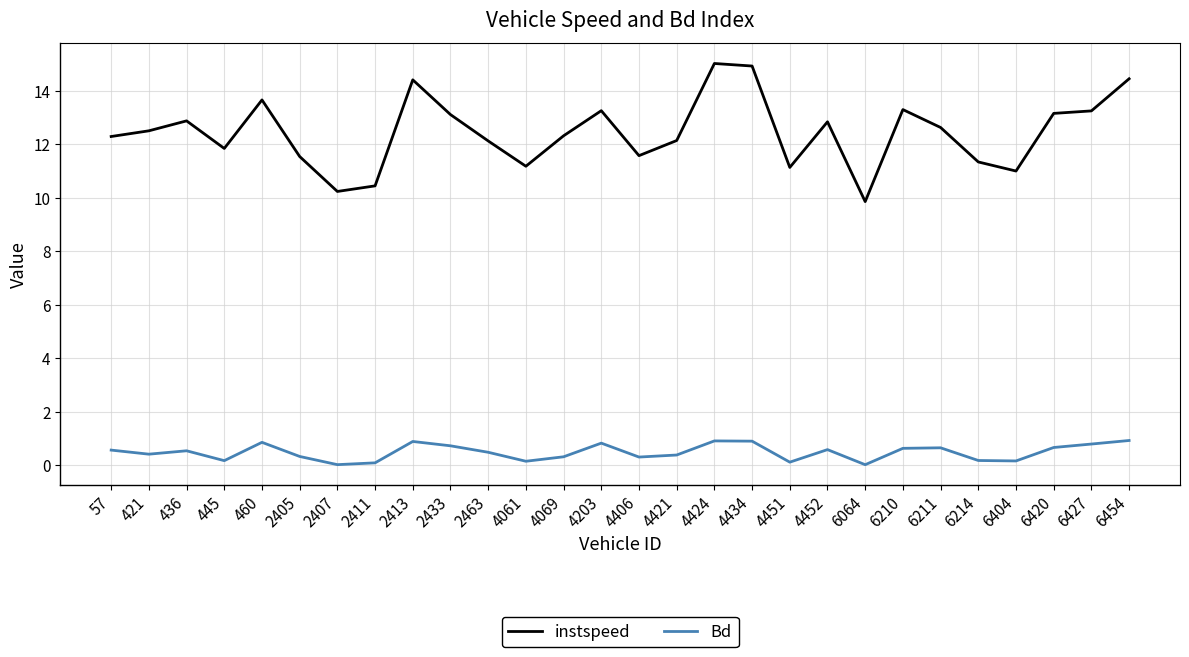

How many values in the instspeed series are below 12?

10